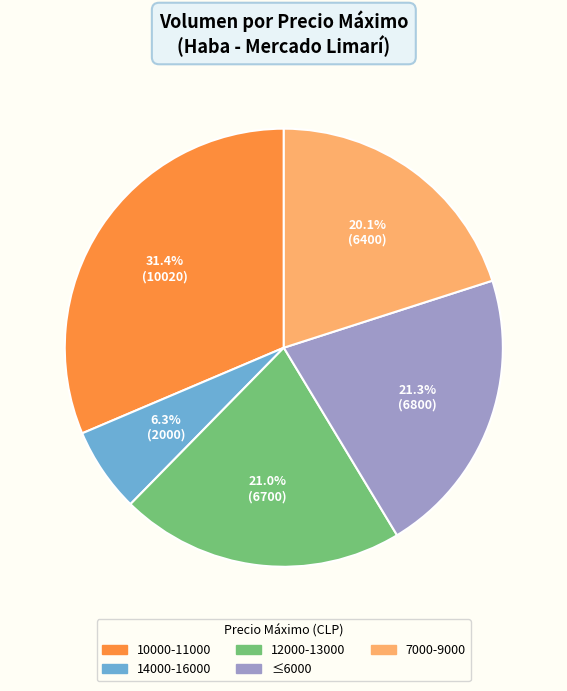

Is there any slice that represents more than half of the pie?

No